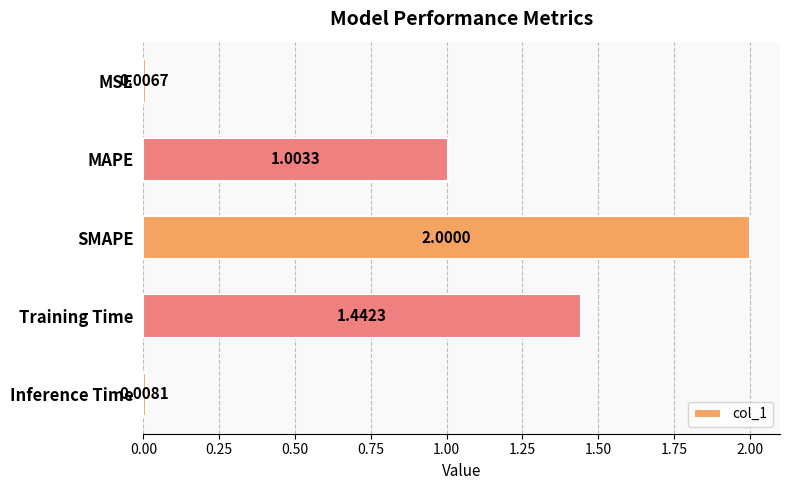

What is the difference between the maximum and second lowest values?

2.0